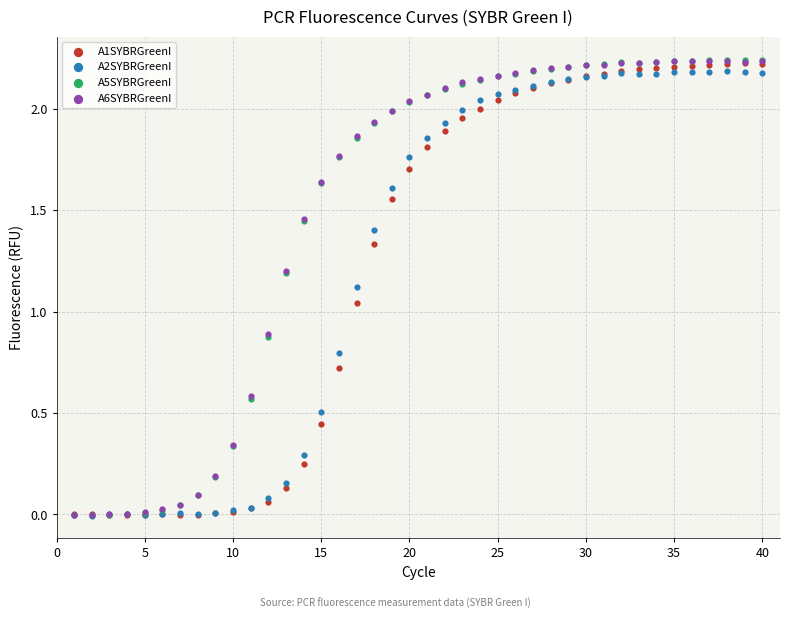

Which series has the largest Y range (max minus min)?

A5SYBRGreenI